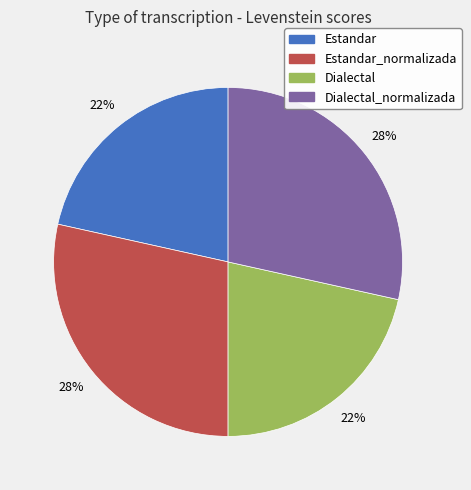

Combined, do Estandar_normalizada and Dialectal_normalizada account for over 50%?

Yes